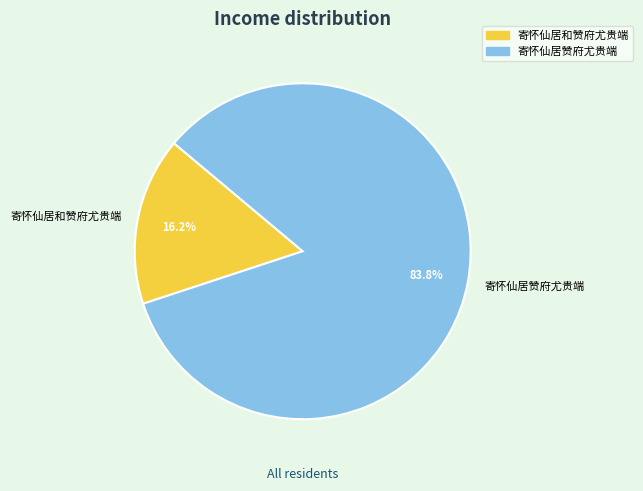

Which category has the smallest portion of the pie?

寄怀仙居和赞府尤贵端